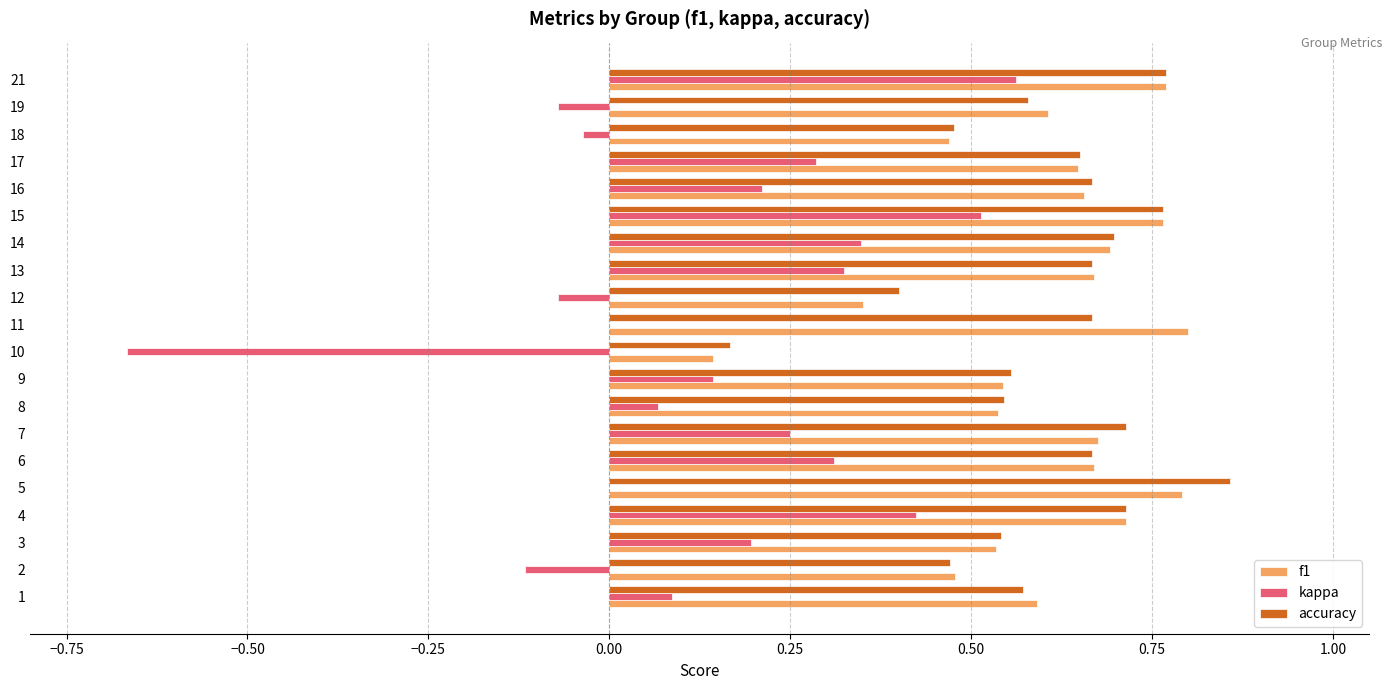

What is the sum of all kappa values?

2.8